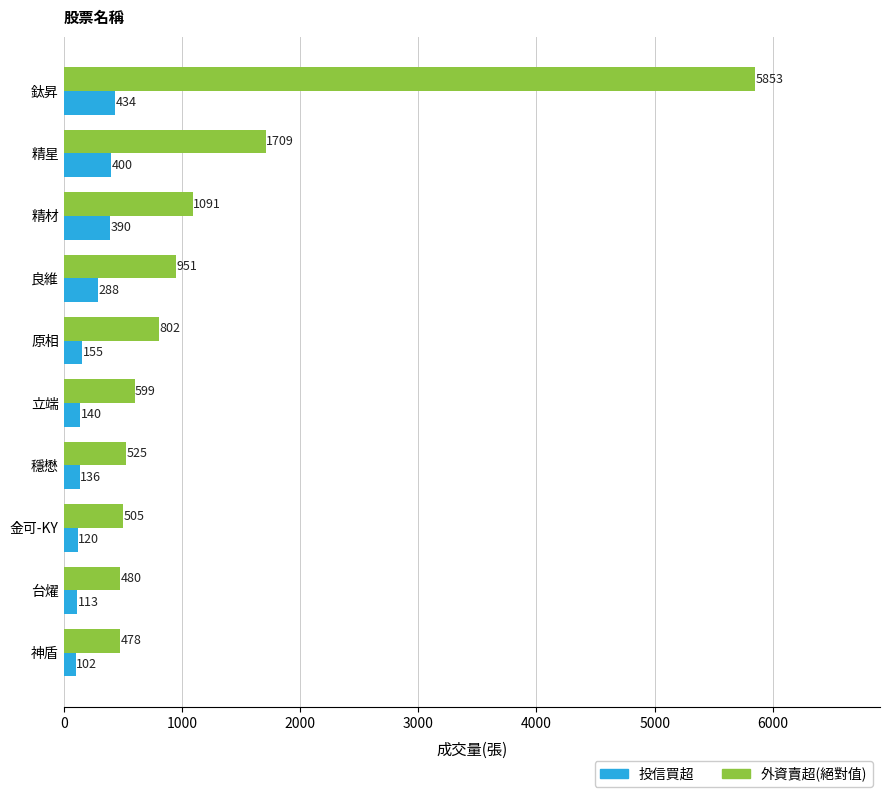

List the labels in order of 外資賣超(絕對值) value, smallest first.

神盾, 台燿, 金可-KY, 穩懋, 立端, 原相, 良維, 精材, 精星, 鈦昇